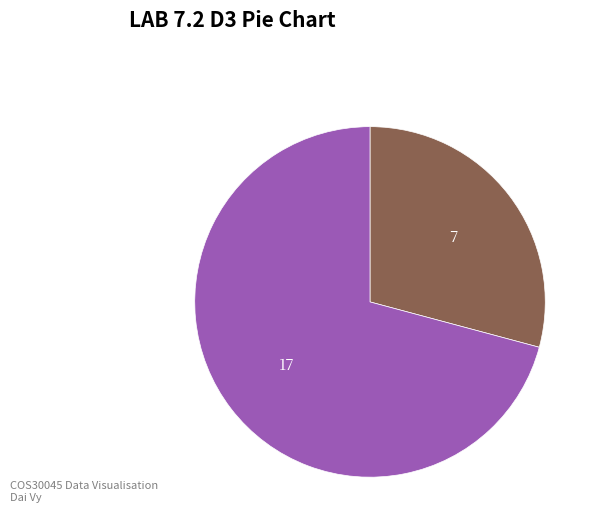

Is there any slice that represents more than half of the pie?

Yes